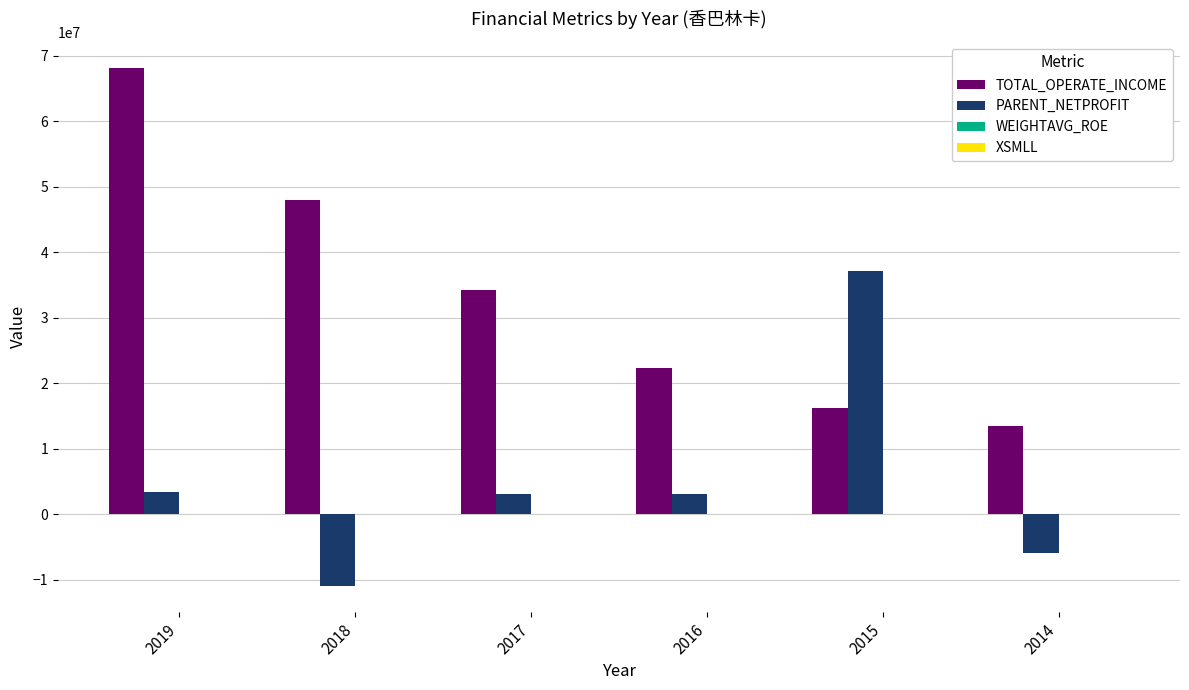

Which series changed the most between 2018 and 2014?

TOTAL_OPERATE_INCOME